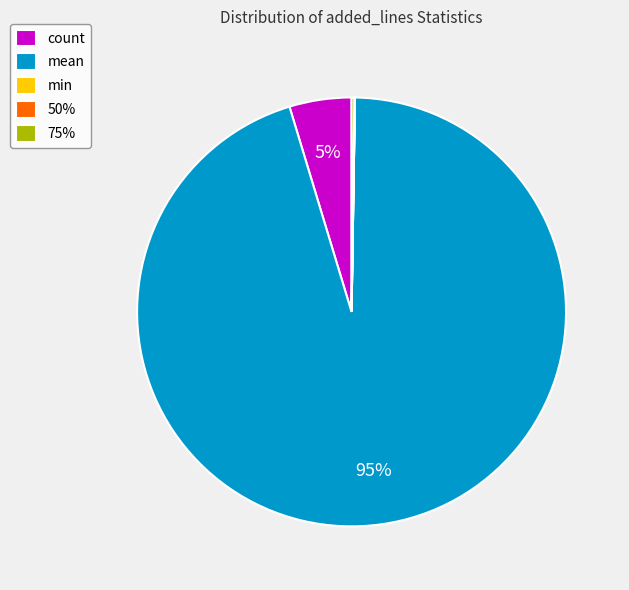

To the nearest percent, what is the average slice percentage?

20%